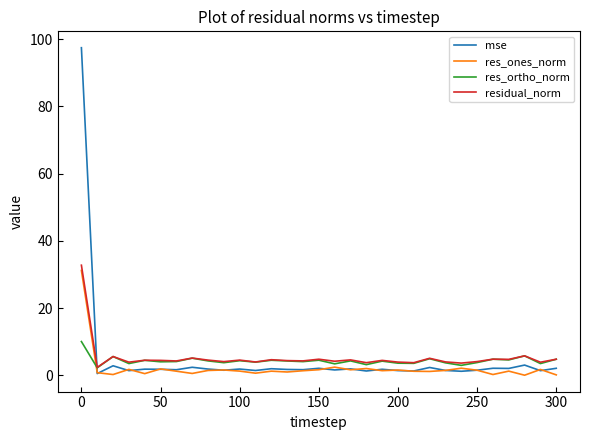

What is the greatest value displayed?

97.4